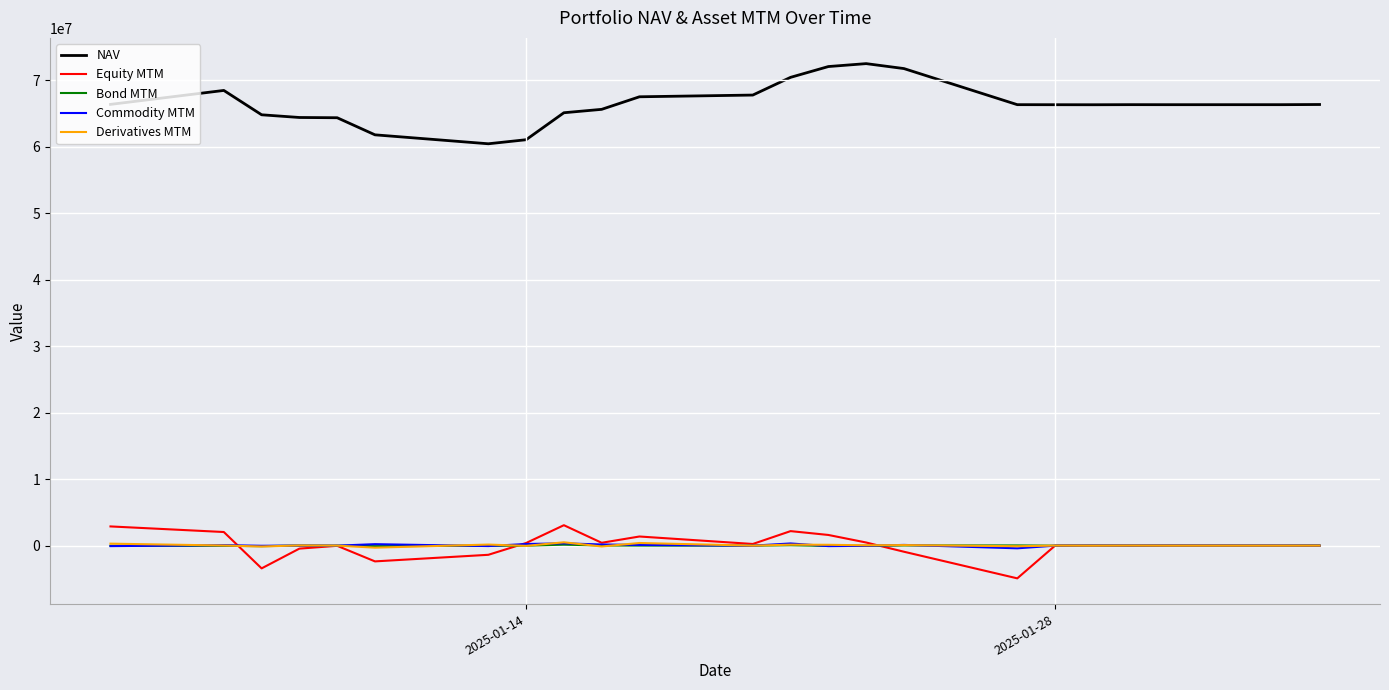

What is the difference between the maximum and minimum values in the Derivatives MTM series?

805694.3